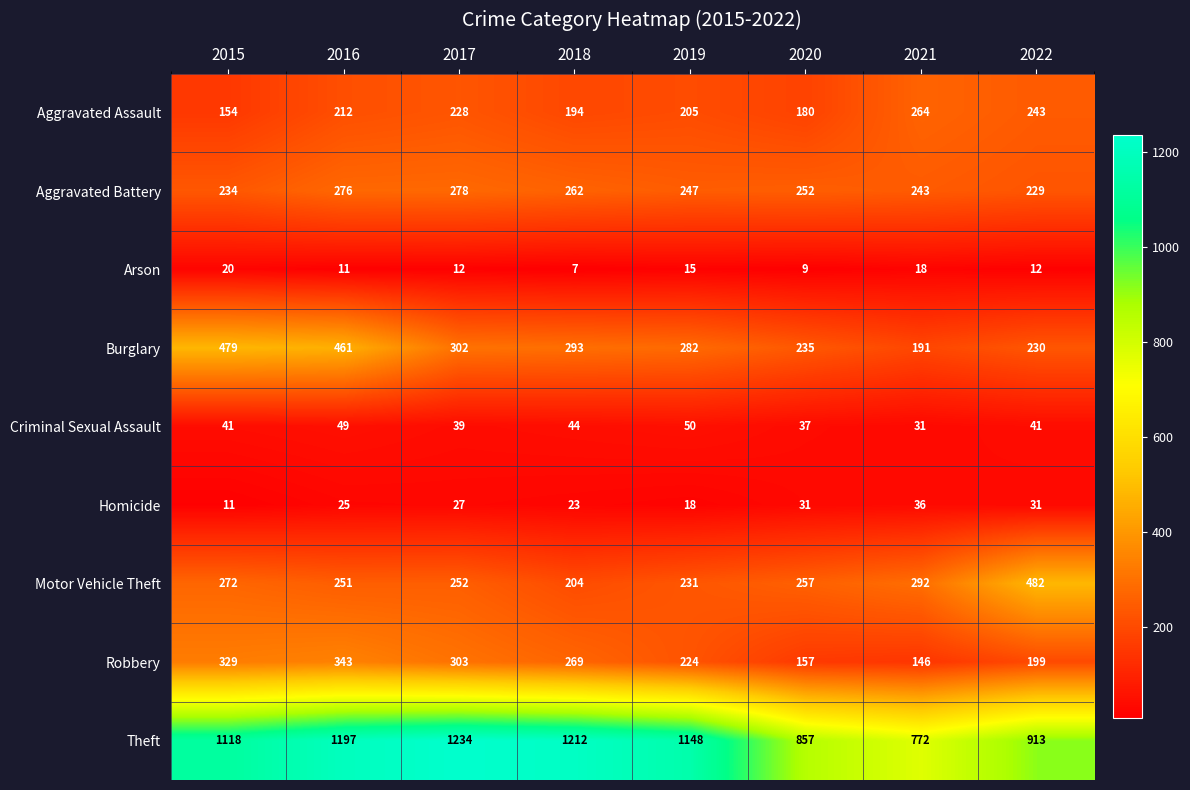

What is the difference between the maximum and minimum values in the Robbery series?

197